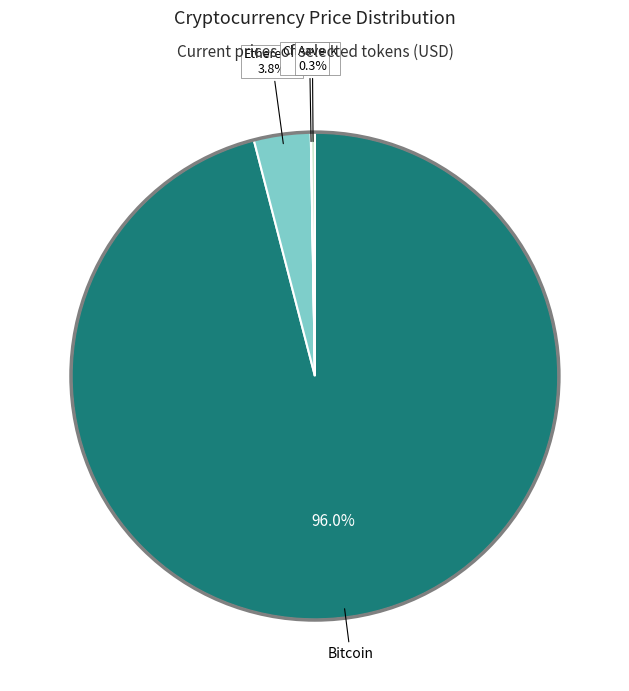

Does any single category account for the majority?

Yes